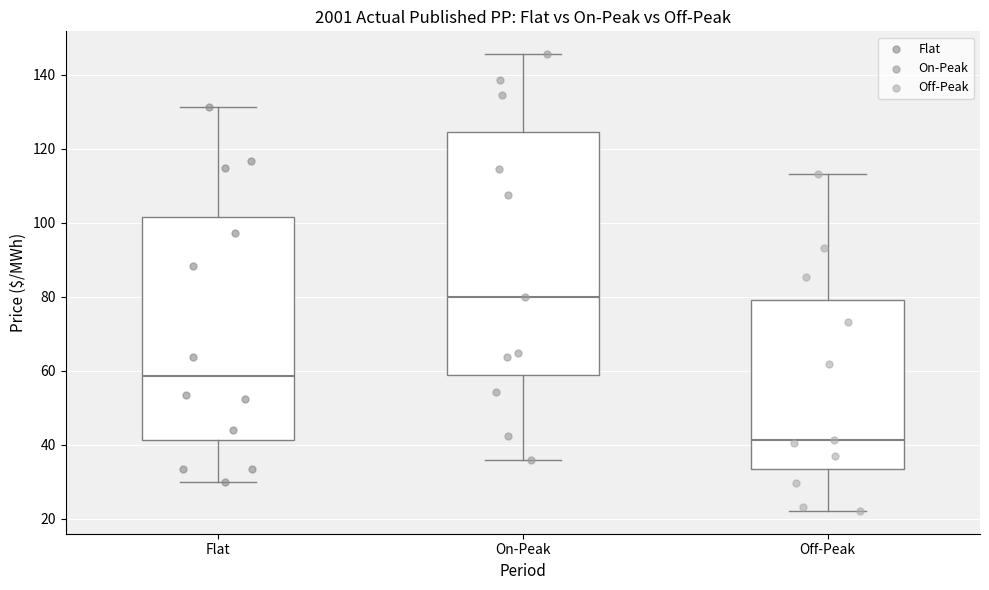

Which box has the lowest median line?

Off-Peak